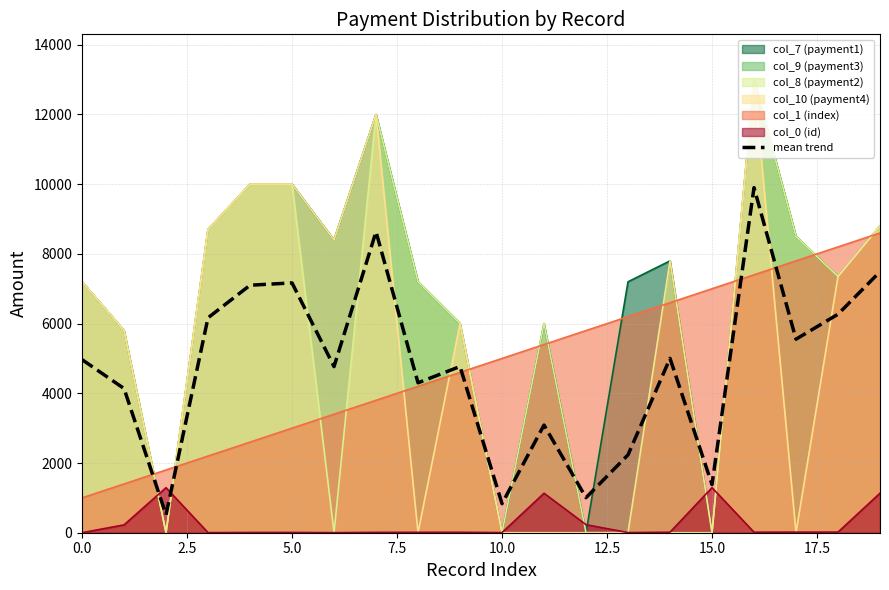

The value of col_1 (index) at 15.0 is 1668.4. True or false?

False